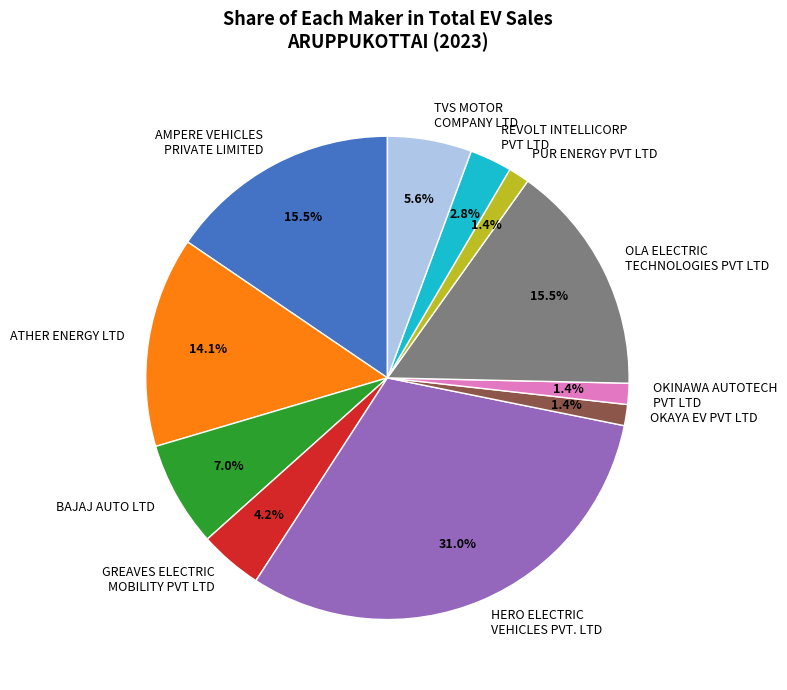

What percentage is NOT represented by REVOLT INTELLICORP PVT LTD?

97.2%